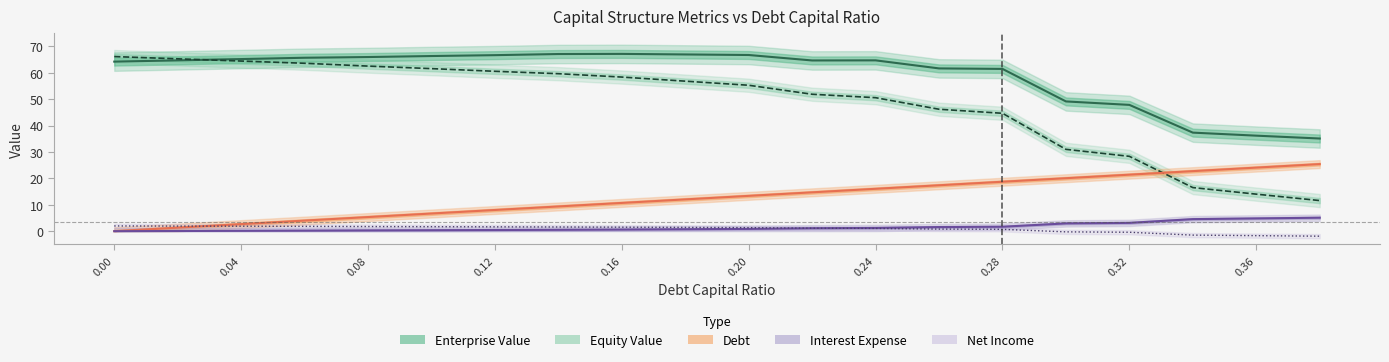

Reading right to left, transcribe all the data shown in this chart.

enterprise_value: 0.38=35.1	0.36=36.2	0.34=37.3	0.32=47.9	0.3=49.2	0.28=61.5	0.26=61.7	0.24=64.7	0.22=64.7	0.2=66.8	0.18=67.0	0.16=67.2	0.14=67.1	0.12=66.7	0.1=66.4	0.08=66.0	0.06=65.7	0.04=65.2	0.02=64.7	0.0=64.2
equity_value: 0.38=11.6	0.36=14.0	0.34=16.5	0.32=28.4	0.3=31.0	0.28=44.7	0.26=46.2	0.24=50.6	0.22=51.9	0.2=55.3	0.18=56.8	0.16=58.4	0.14=59.7	0.12=60.6	0.1=61.6	0.08=62.5	0.06=63.6	0.04=64.5	0.02=65.3	0.0=66.2
debt: 0.38=25.4	0.36=24.1	0.34=22.7	0.32=21.4	0.3=20.1	0.28=18.7	0.26=17.4	0.24=16.1	0.22=14.7	0.2=13.4	0.18=12.0	0.16=10.7	0.14=9.4	0.12=8.0	0.1=6.7	0.08=5.4	0.06=4.0	0.04=2.7	0.02=1.3	0.0=0.0
net_income: 0.38=-1.9	0.36=-1.7	0.34=-1.5	0.32=-0.4	0.3=-0.3	0.28=0.7	0.26=0.8	0.24=1.1	0.22=1.1	0.2=1.3	0.18=1.4	0.16=1.5	0.14=1.6	0.12=1.6	0.1=1.7	0.08=1.8	0.06=1.8	0.04=1.9	0.02=1.9	0.0=2.0
interest_expense: 0.38=5.1	0.36=4.8	0.34=4.6	0.32=3.1	0.3=2.9	0.28=1.7	0.26=1.6	0.24=1.2	0.22=1.1	0.2=0.9	0.18=0.7	0.16=0.6	0.14=0.5	0.12=0.4	0.1=0.4	0.08=0.3	0.06=0.2	0.04=0.1	0.02=0.1	0.0=0.0